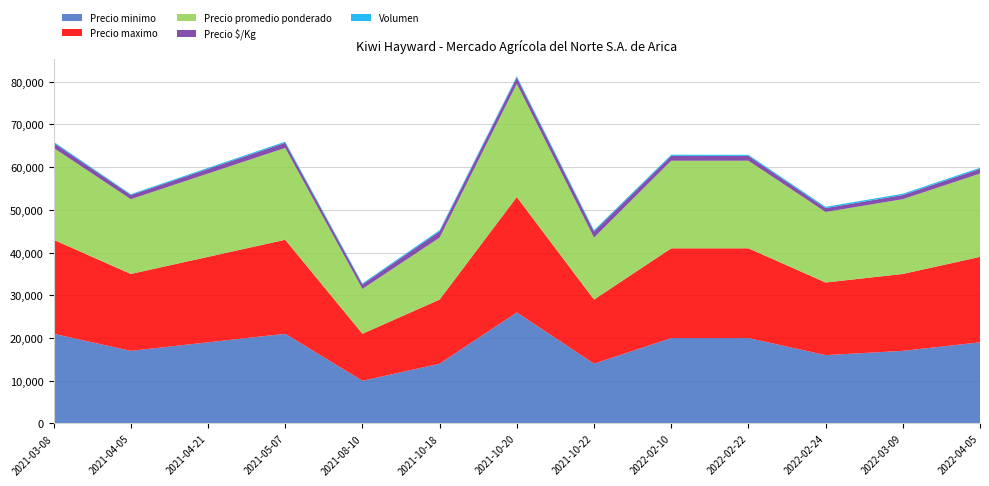

Reading left to right, transcribe all the data shown in this chart.

Precio minimo: 2021-03-08=21000	2021-04-05=17000	2021-04-21=19000	2021-05-07=21000	2021-08-10=10000	2021-10-18=14000	2021-10-20=26000	2021-10-22=14000	2022-02-10=20000	2022-02-22=20000	2022-02-24=16000	2022-03-09=17000	2022-04-05=19000
Precio maximo: 2021-03-08=22000	2021-04-05=18000	2021-04-21=20000	2021-05-07=22000	2021-08-10=11000	2021-10-18=15000	2021-10-20=27000	2021-10-22=15000	2022-02-10=21000	2022-02-22=21000	2022-02-24=17000	2022-03-09=18000	2022-04-05=20000
Precio promedio ponderado: 2021-03-08=21500	2021-04-05=17500	2021-04-21=19500	2021-05-07=21500	2021-08-10=10500	2021-10-18=14500	2021-10-20=26500	2021-10-22=14500	2022-02-10=20500	2022-02-22=20500	2022-02-24=16500	2022-03-09=17500	2022-04-05=19500
Precio $/Kg: 2021-03-08=1194	2021-04-05=972	2021-04-21=1083	2021-05-07=1194	2021-08-10=1050	2021-10-18=1450	2021-10-20=1472	2021-10-22=1450	2022-02-10=1139	2022-02-22=1139	2022-02-24=917	2022-03-09=972	2022-04-05=1083
Volumen: 2021-03-08=250	2021-04-05=200	2021-04-21=250	2021-05-07=270	2021-08-10=240	2021-10-18=300	2021-10-20=300	2021-10-22=300	2022-02-10=270	2022-02-22=250	2022-02-24=300	2022-03-09=300	2022-04-05=270